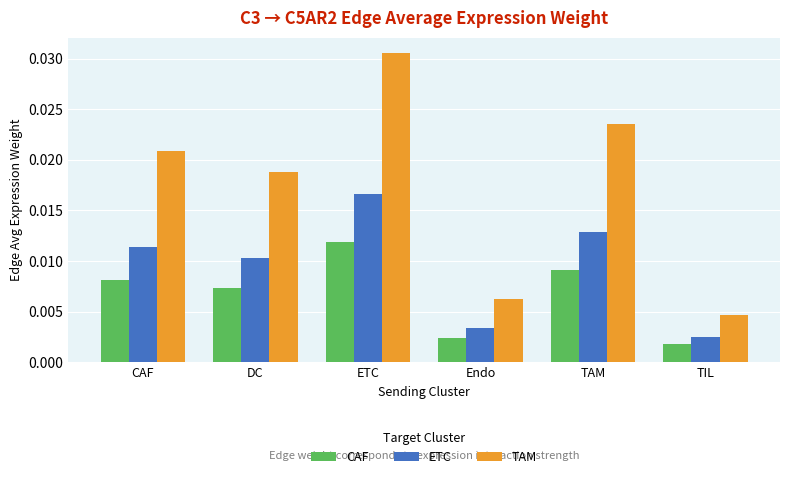

What is the label of the 2nd bar from the right?

TAM